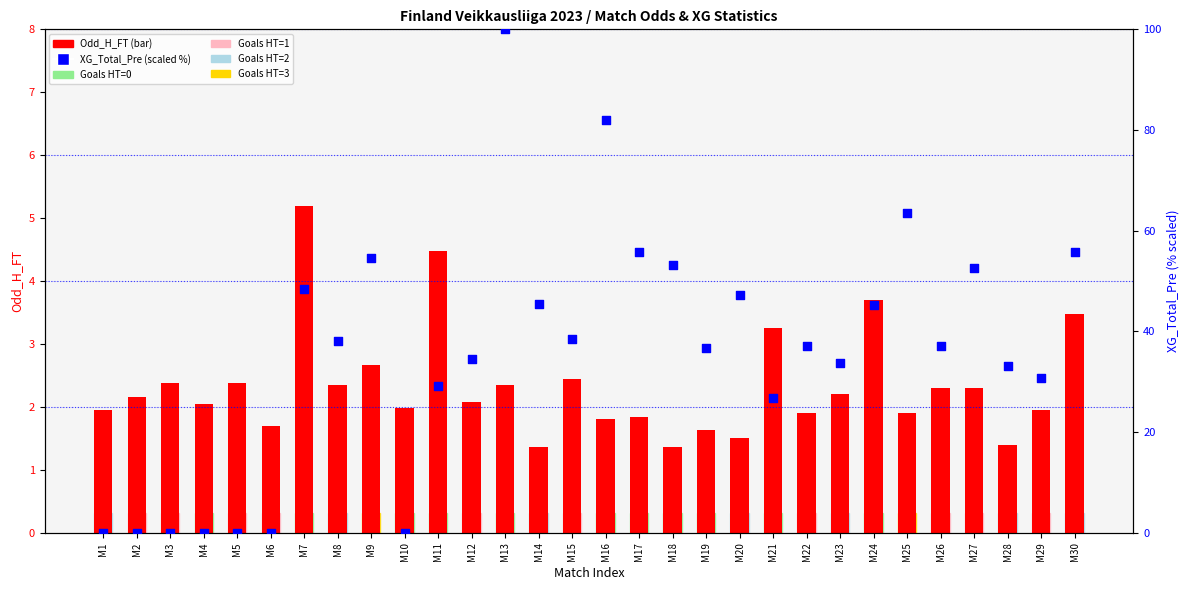

Which series reaches the minimum Y coordinate?

XG_Total_Pre (scaled)